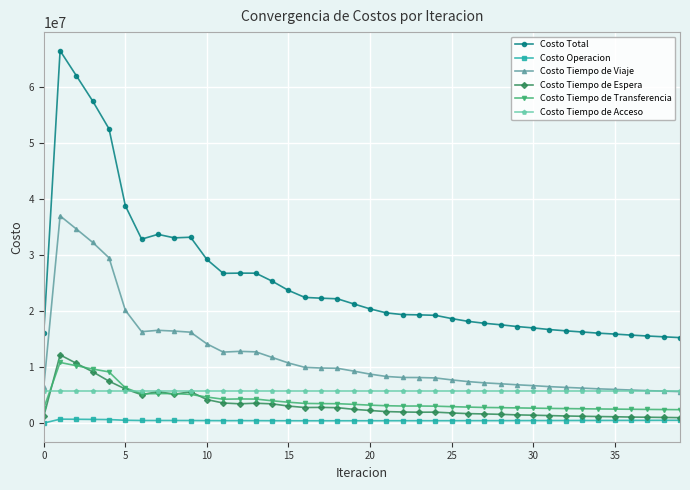

What is the average value of the Costo Tiempo de Transferencia series?

4090745.5